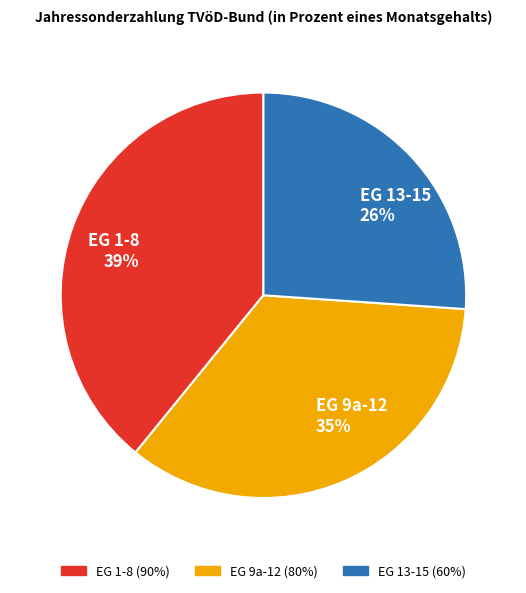

What percentage is the EG 13-15 slice, to the nearest percent?

26%